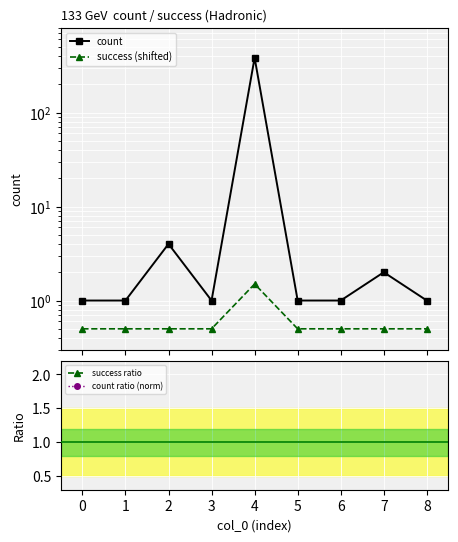

Count the success ratio values in the range 0 to 1.

9